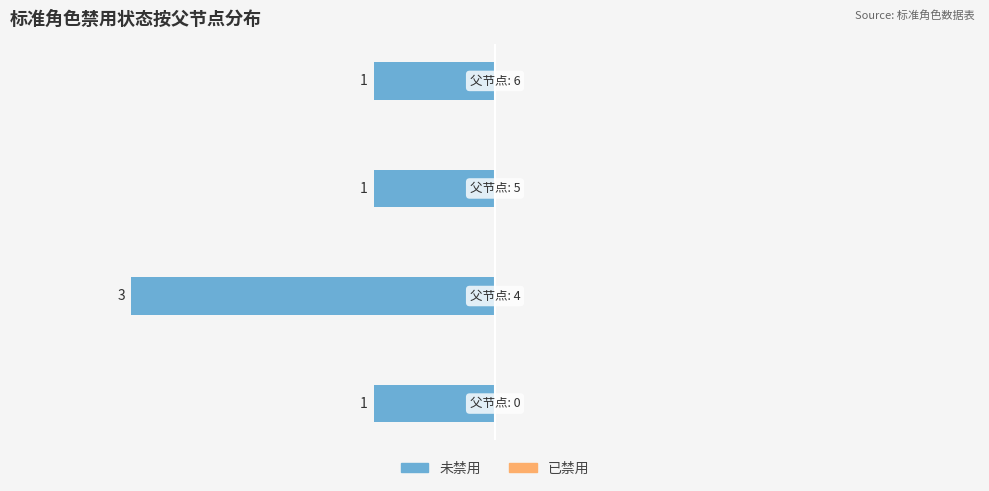

How many bars are there in total?

4